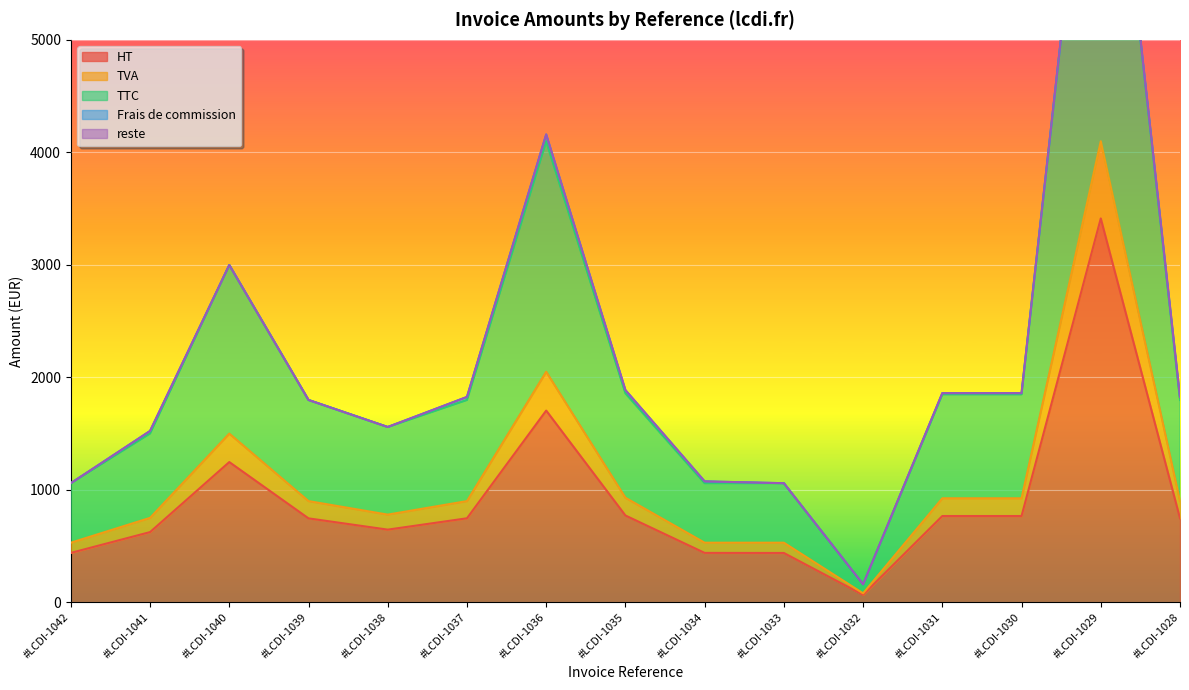

What is the sum of all HT values?

13551.1